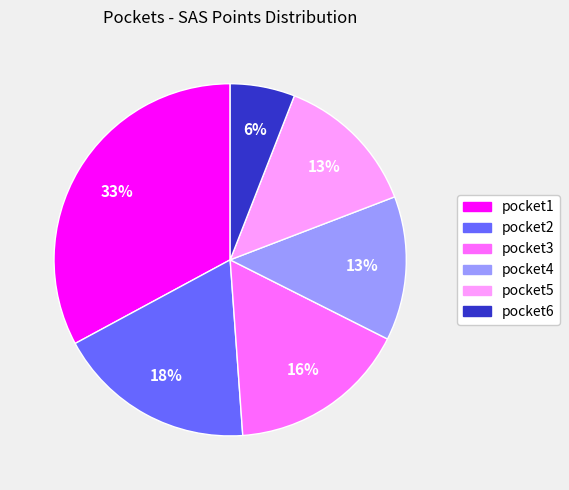

Does pocket3 represent more than half of the total?

No